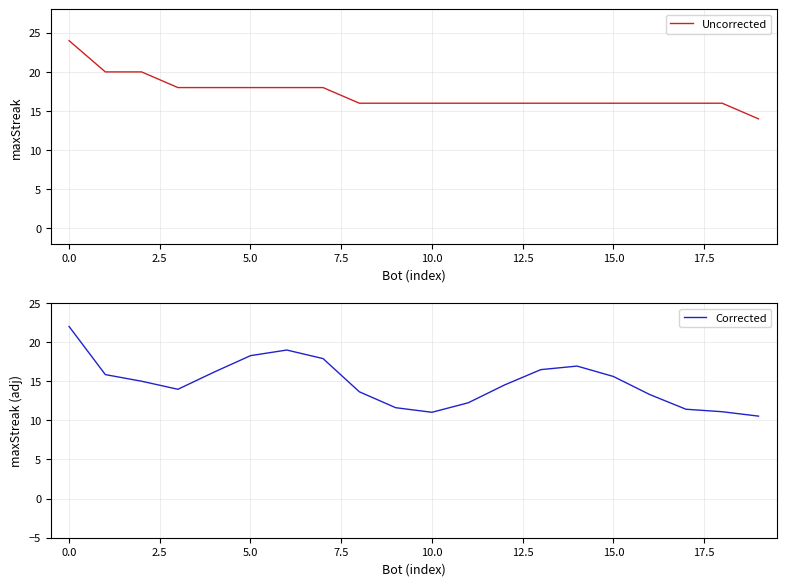

The value of Uncorrected at 15.0 is 16. True or false?

True